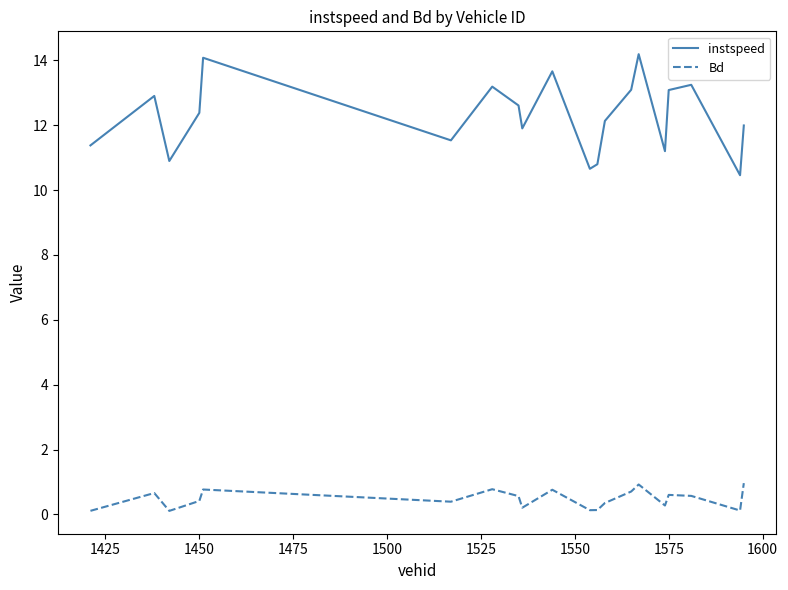

Count the number of data series in this chart.

2